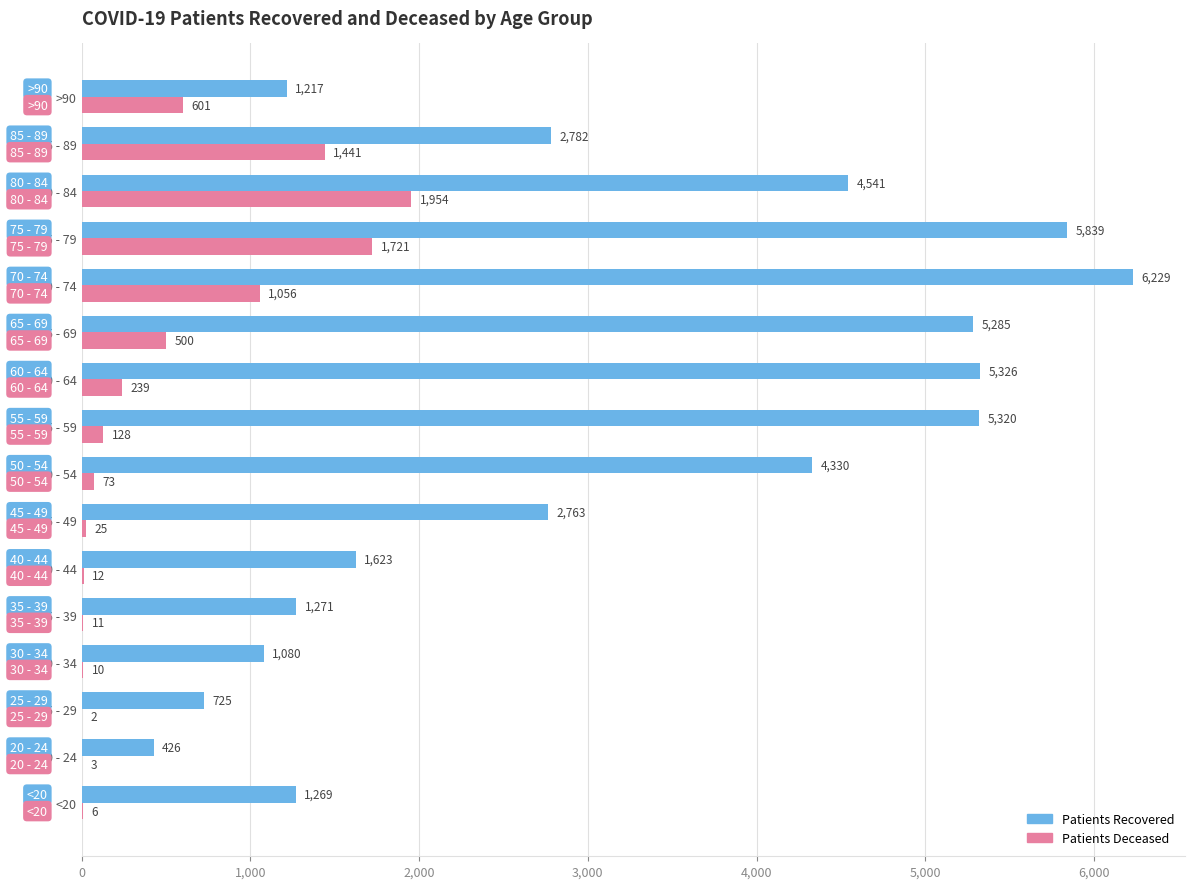

What is the total value across all series at 45 - 49?

2788